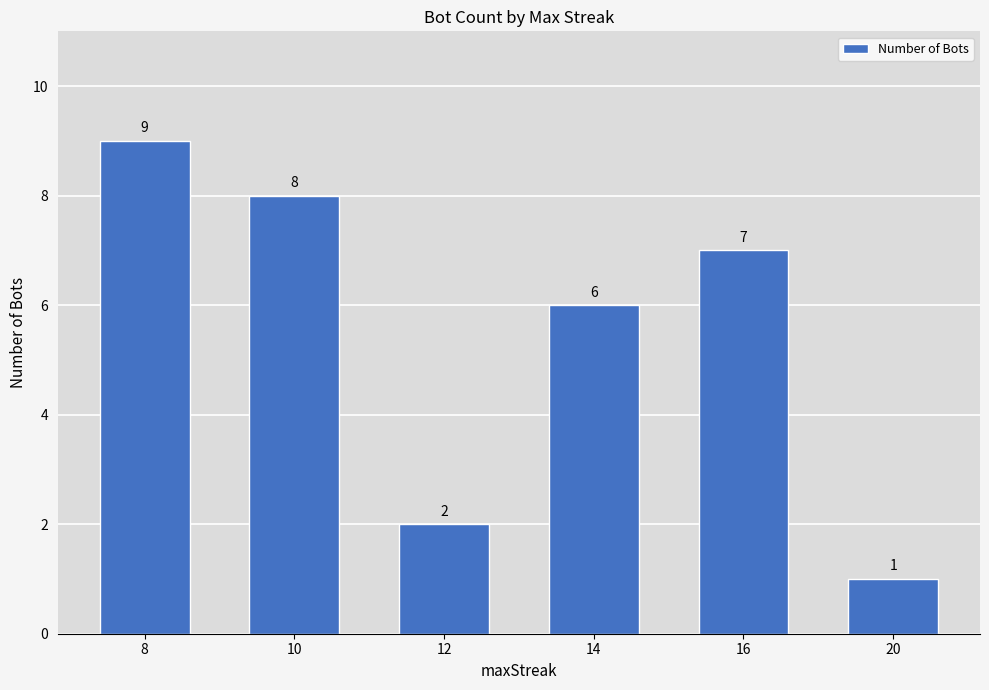

Rank the categories by value from highest to lowest.

8, 10, 16, 14, 12, 20